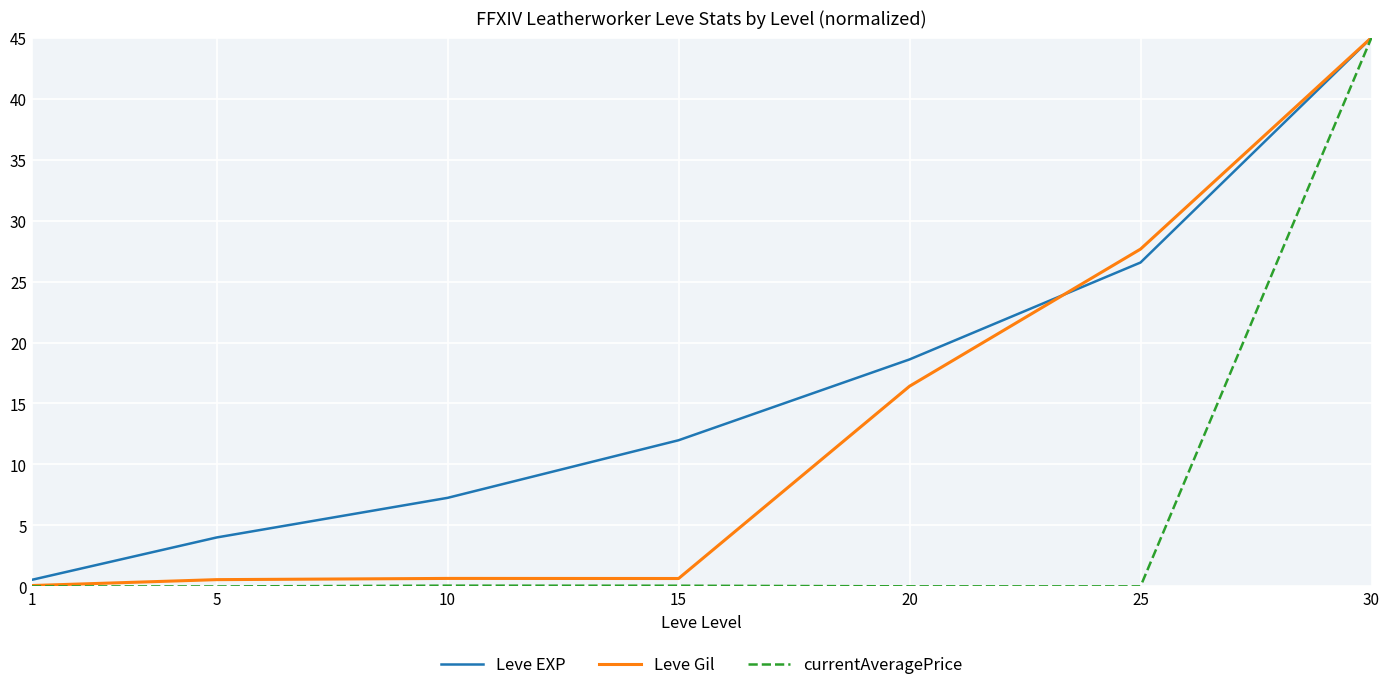

How many values in the Leve EXP series are below 11?

3